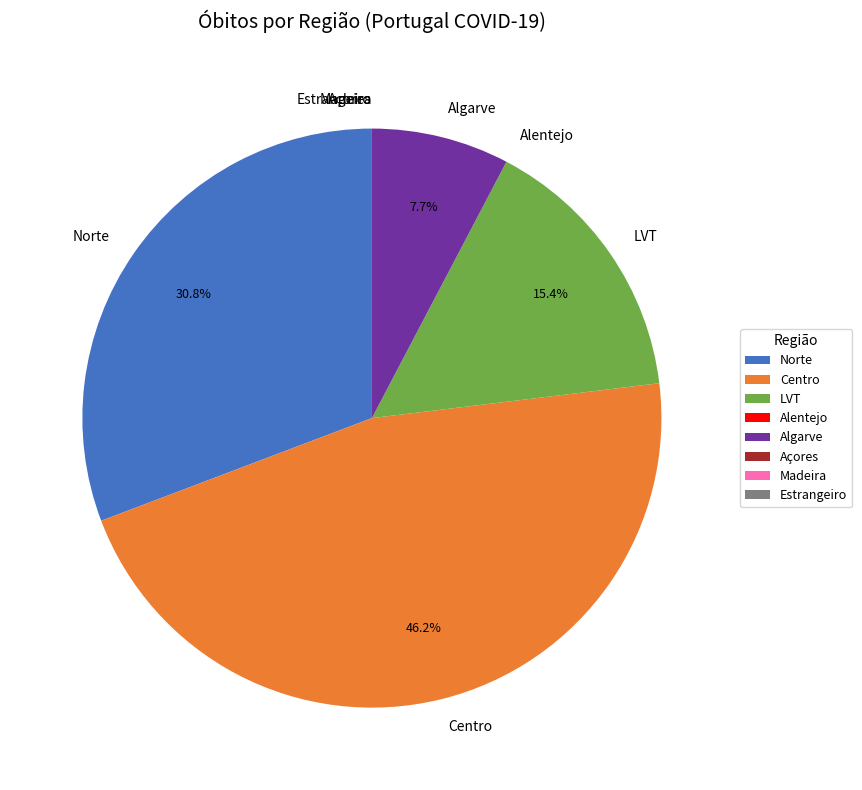

Is there any slice that represents more than half of the pie?

No